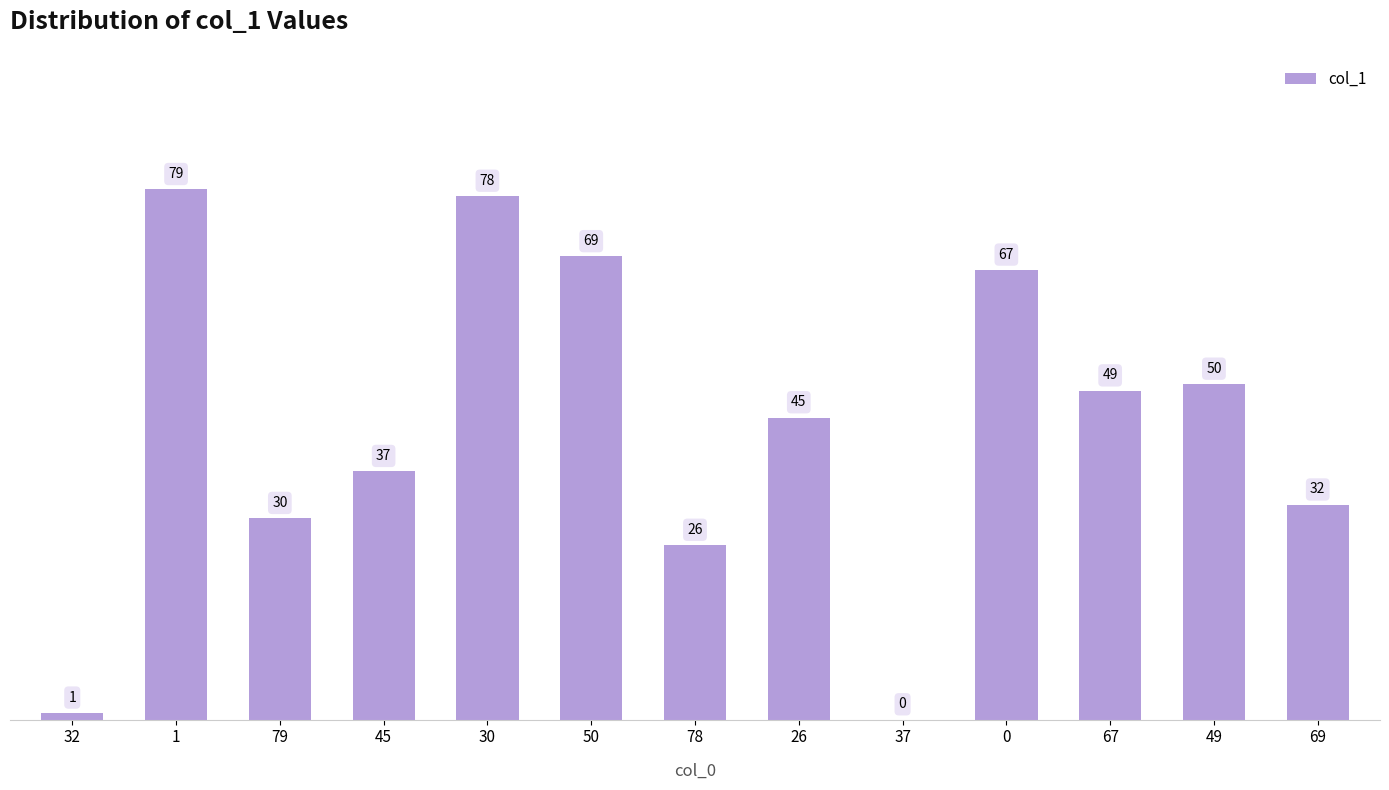

Reading left to right, transcribe all the data shown in this chart.

32=1	1=79	79=30	45=37	30=78	50=69	78=26	26=45	37=0	0=67	67=49	49=50	69=32